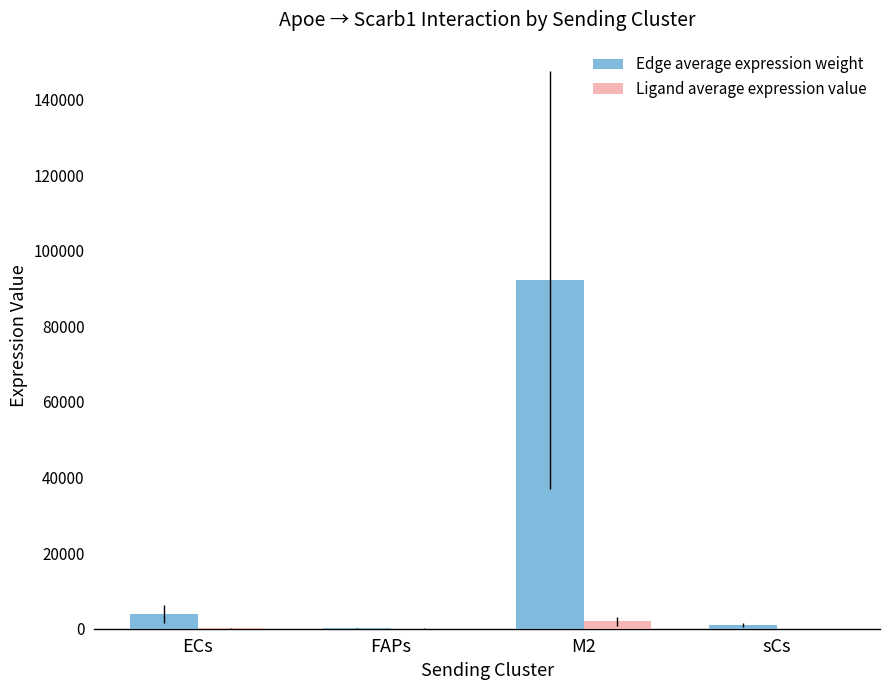

Between ECs and M2, which series saw the biggest shift?

Edge average expression weight